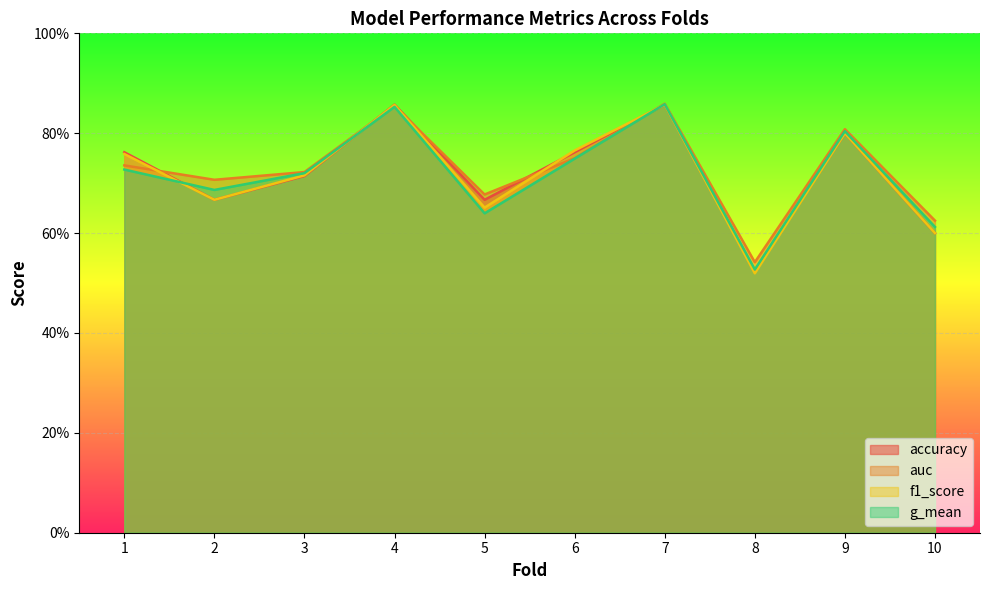

True or false: f1_score has more than 0 interior local peaks.

True